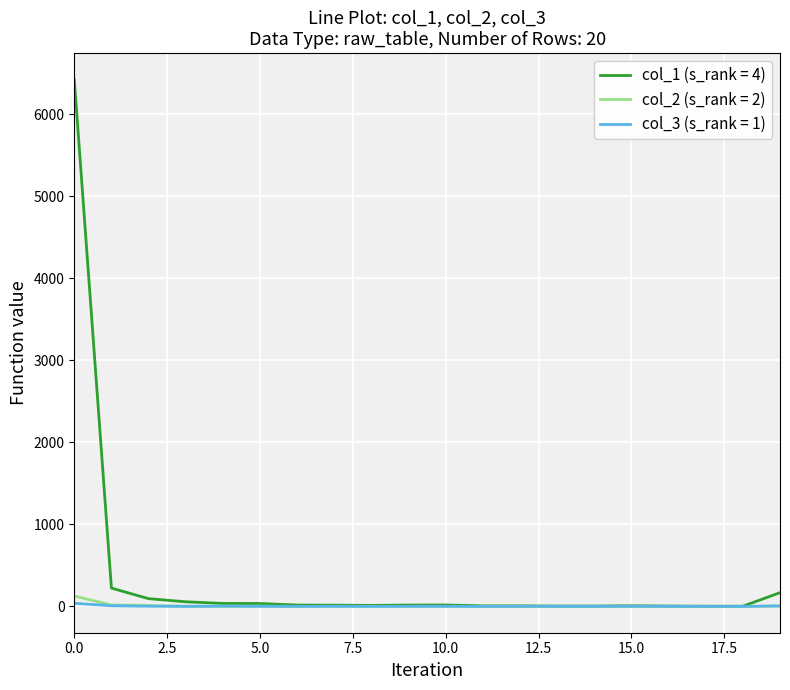

Which series has the largest range (max minus min)?

col_1 (s_rank = 4)